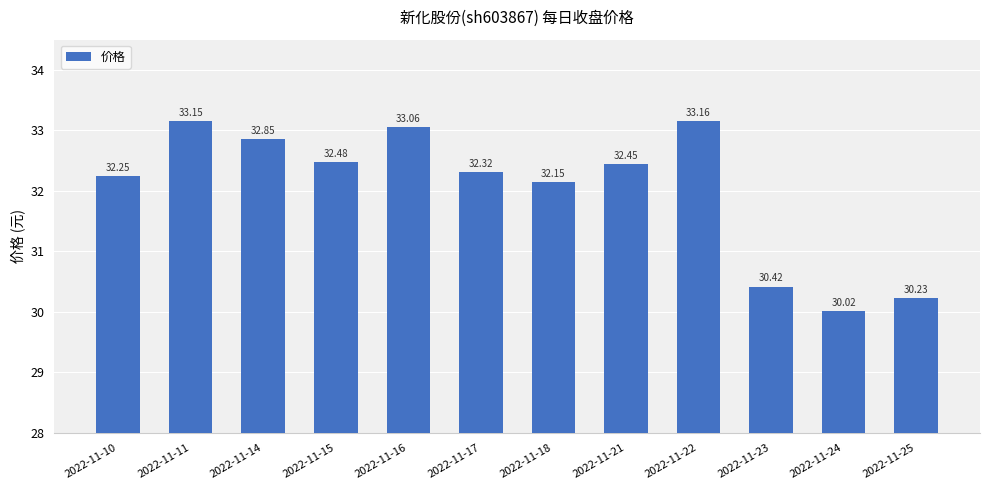

What is the minimum value shown in the chart?

30.0